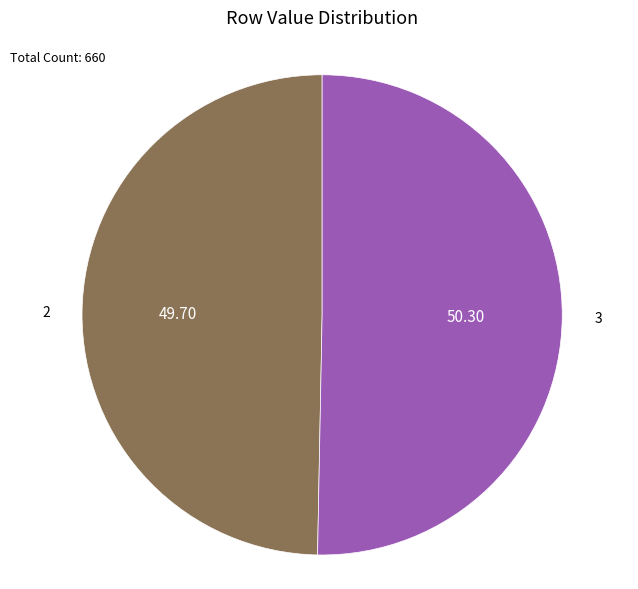

Rank the categories by value from highest to lowest.

3, 2